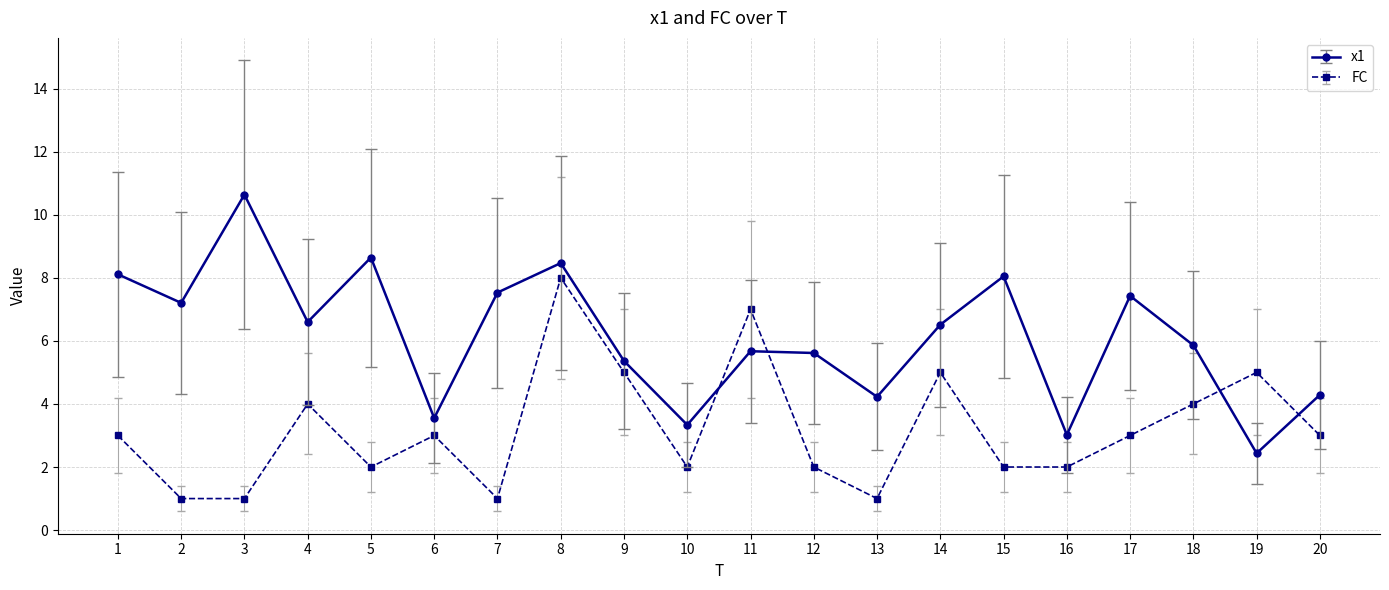

Does the chart have visible grid lines?

Yes